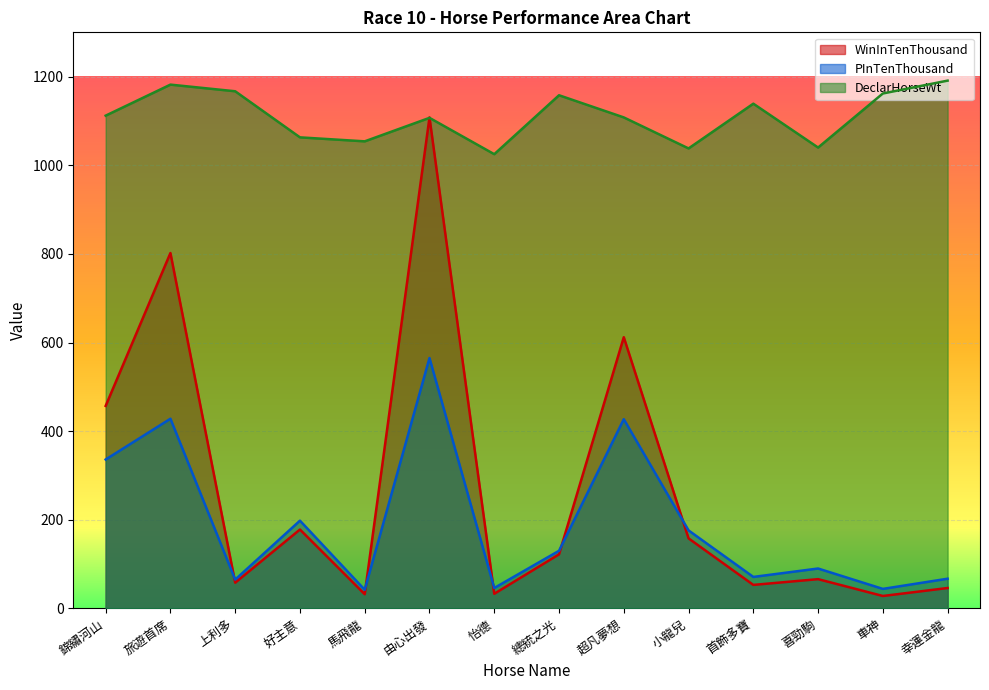

Reading left to right, transcribe all the data shown in this chart.

WinInTenThousand: 457	802	58	178	32	1108	33	122	612	158	53	66	28	46
PInTenThousand: 336	428	65	198	42	565	46	130	427	176	71	90	44	67
DeclarHorseWt: 1112	1182	1167	1063	1054	1107	1025	1158	1108	1038	1139	1040	1162	1191